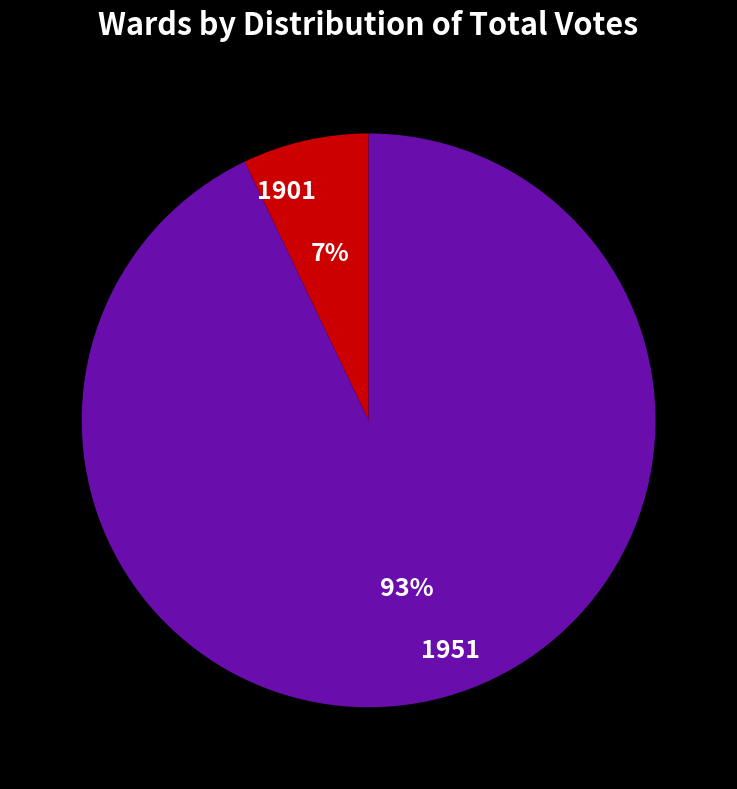

Which slice is the largest?

1951